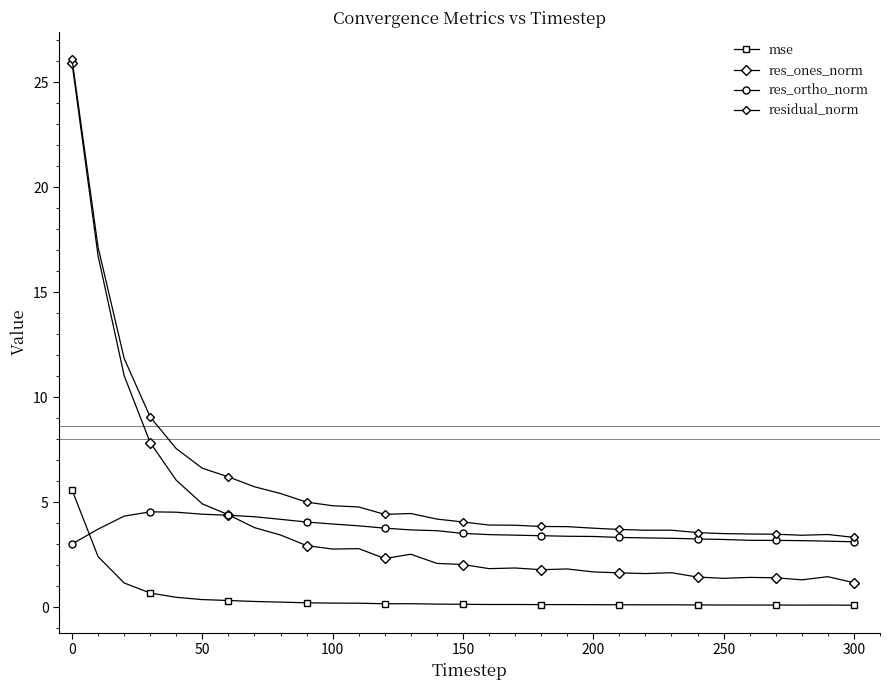

How many lines are shown in the chart?

4